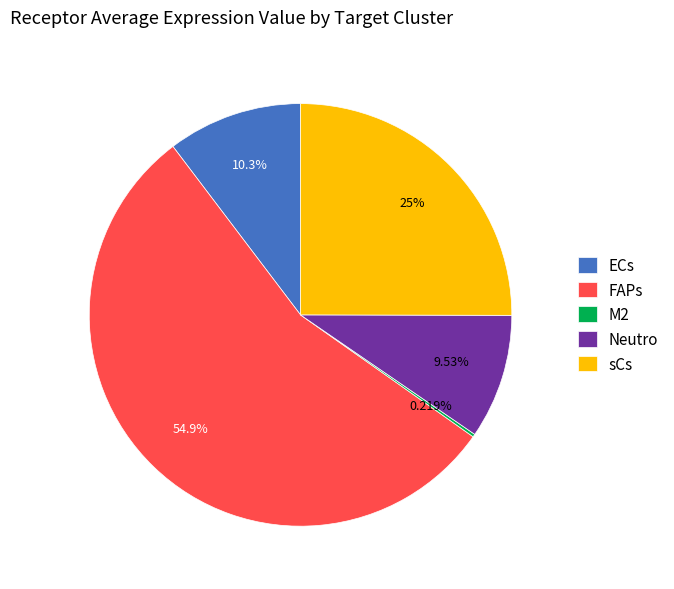

What is the ratio of the value at FAPs to the value at sCs?

2.2